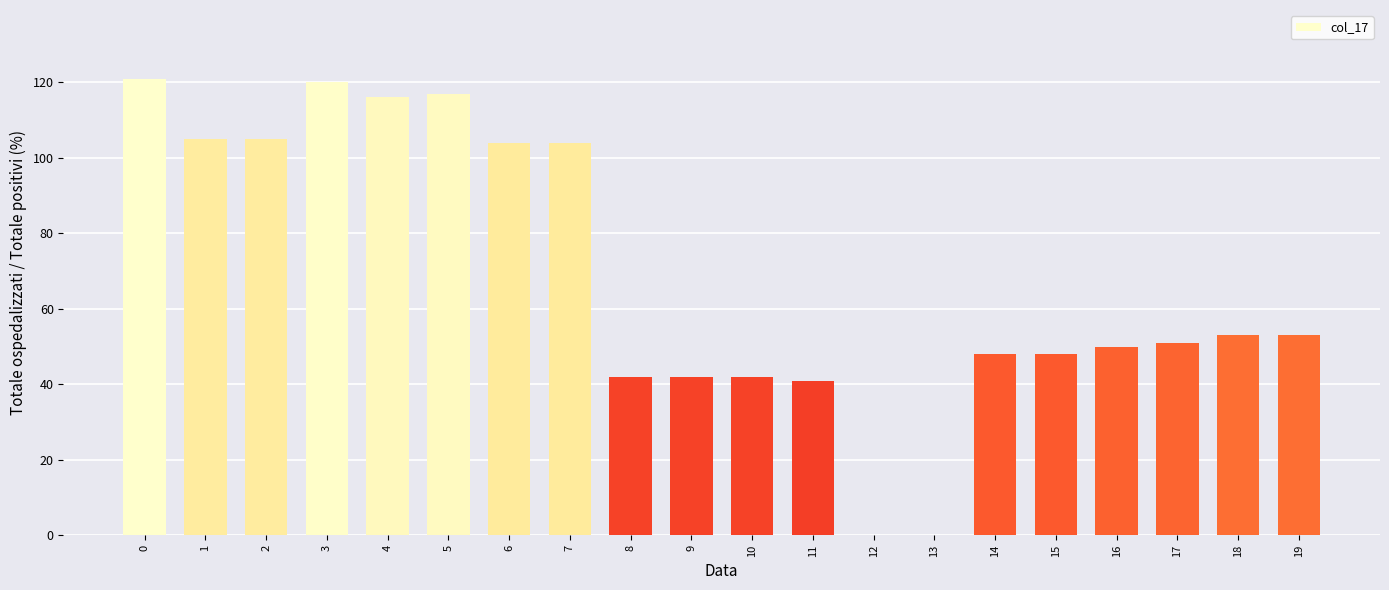

How many series are shown in this chart?

1